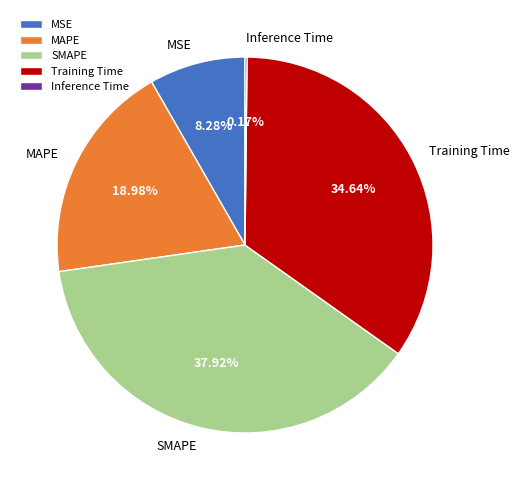

How much of the chart is everything except Training Time?

65.4%